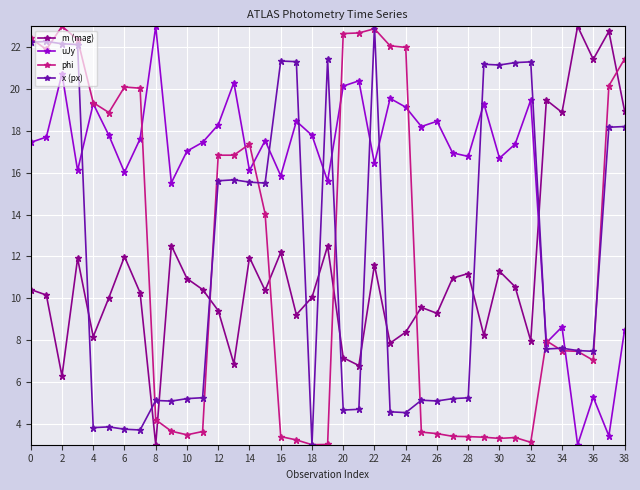

What is the value of the m (mag) point at the 29th from the left?

11.2